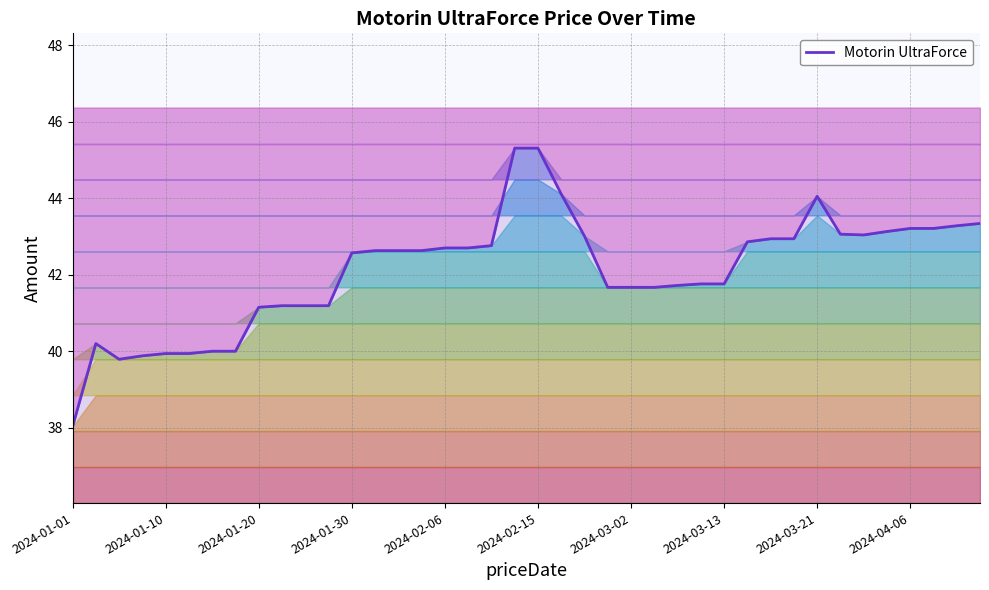

At which category does the chart reach its peak across all series?

19